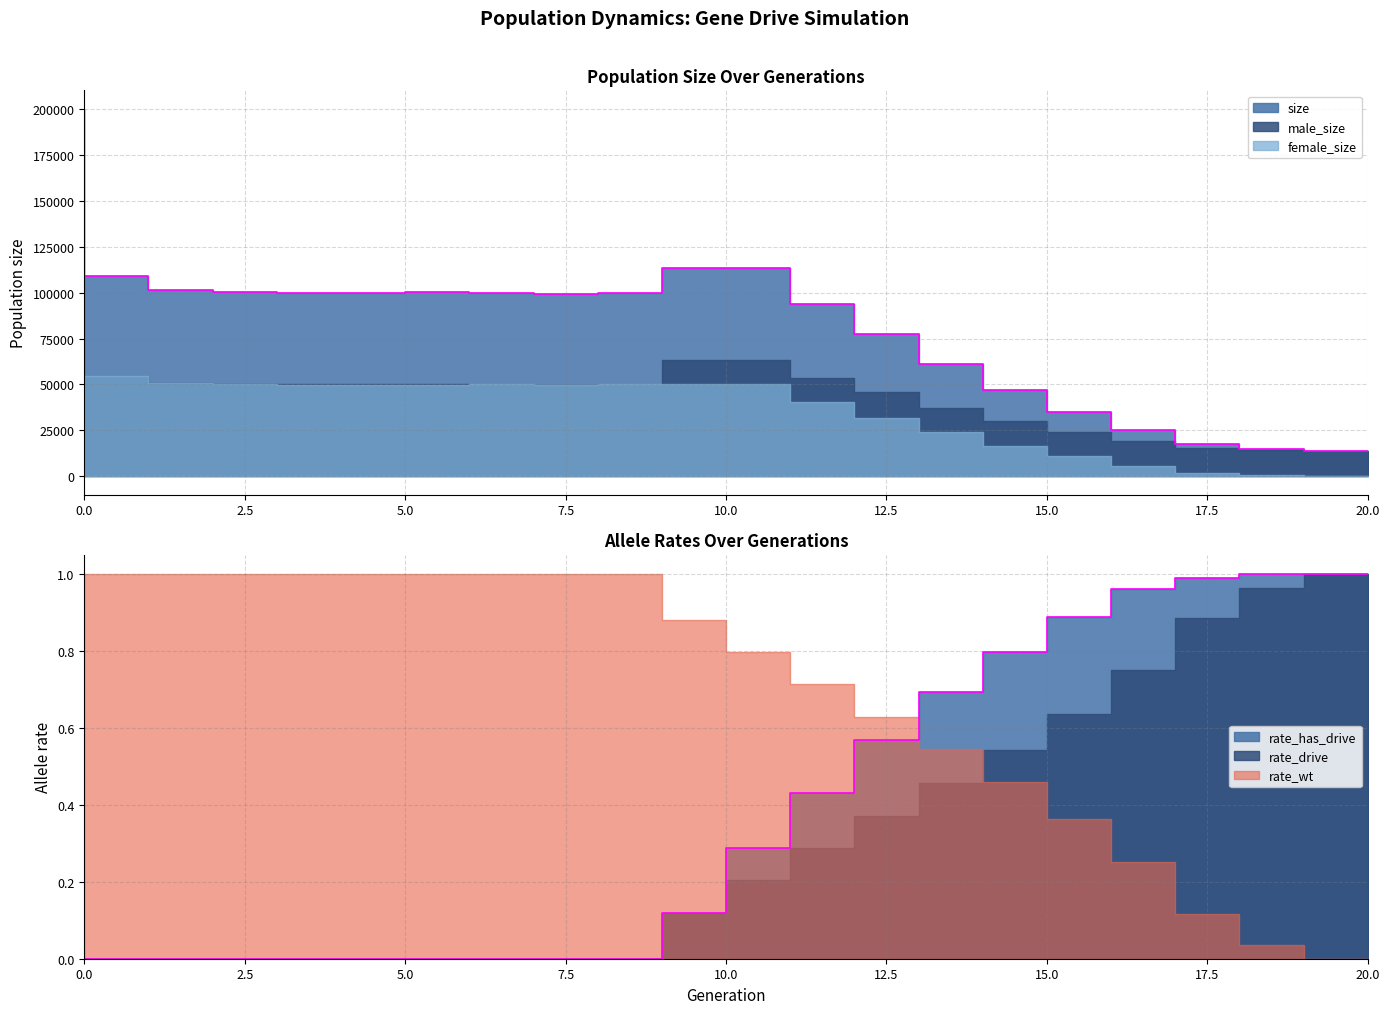

Reading left to right, extract all data points from this chart.

size: 200417.0	109051.0	101573.0	100564.0	99739.0	99814.0	100245.0	99828.0	99475.0	99829.0	113696.0	113770.0	93806.0	77374.0	61176.0	46979.0	35190.0	25048.0	17265.0	14547.0	13500.0
male_size: 100015.0	54261.0	50765.0	50093.0	50085.0	50244.0	50422.0	49707.0	49689.0	49748.0	63469.0	63439.0	53520.0	45654.0	37371.0	30303.0	24338.0	19270.0	15386.0	14012.0	13500.0
female_size: 100402.0	54790.0	50808.0	50471.0	49654.0	49570.0	49823.0	50121.0	49786.0	50081.0	50227.0	50331.0	40286.0	31720.0	23805.0	16676.0	10852.0	5778.0	1879.0	535.0	0.0
rate_wt: 1.0	1.0	1.0	1.0	1.0	1.0	1.0	1.0	1.0	1.0	0.9	0.8	0.7	0.6	0.5	0.5	0.4	0.3	0.1	0.0	0.0
rate_drive: 0.0	0.0	0.0	0.0	0.0	0.0	0.0	0.0	0.0	0.0	0.1	0.2	0.3	0.4	0.5	0.5	0.6	0.7	0.9	1.0	1.0
rate_has_drive: 0.0	0.0	0.0	0.0	0.0	0.0	0.0	0.0	0.0	0.0	0.1	0.3	0.4	0.6	0.7	0.8	0.9	1.0	1.0	1.0	1.0